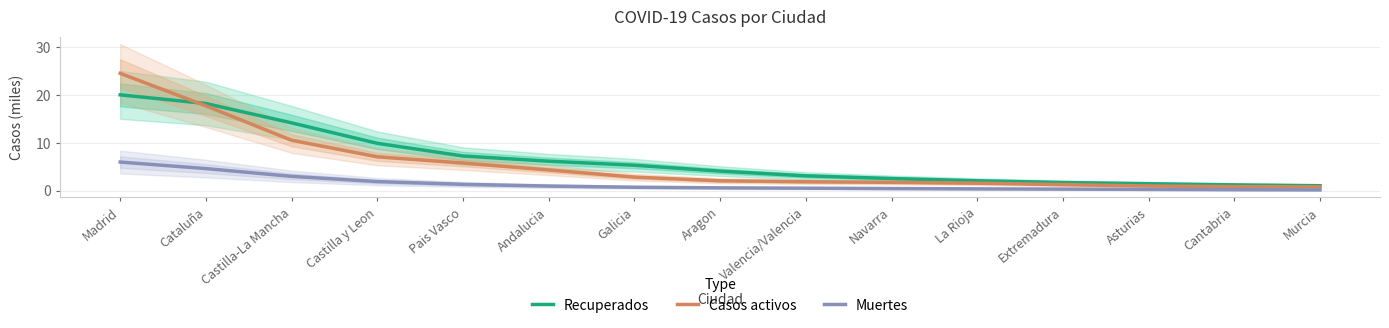

Rank the series at Cataluña from lowest to highest value.

Muertes, Casos activos, Recuperados